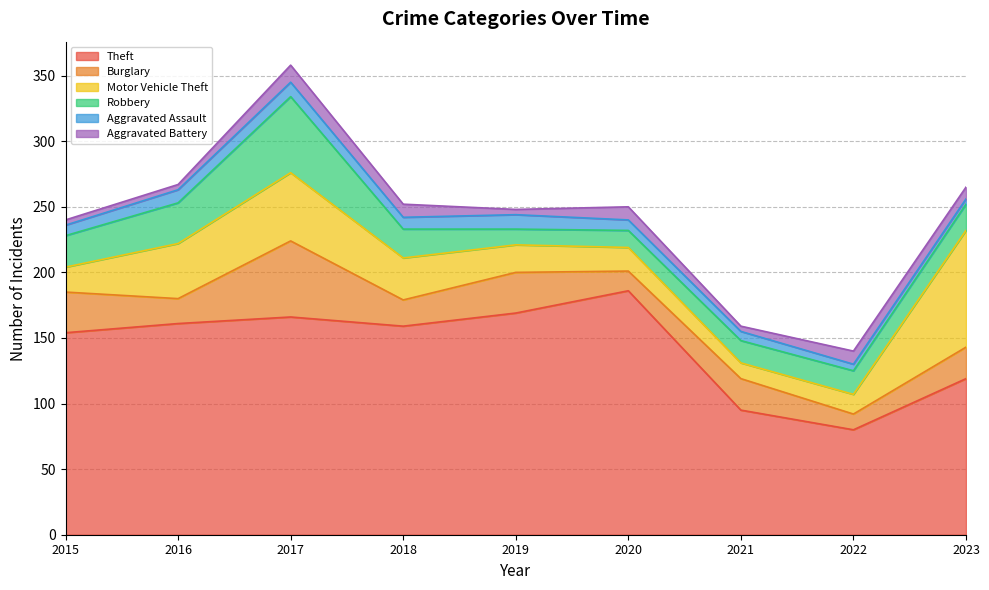

True or false: Aggravated Assault and Burglary cross at least once.

False